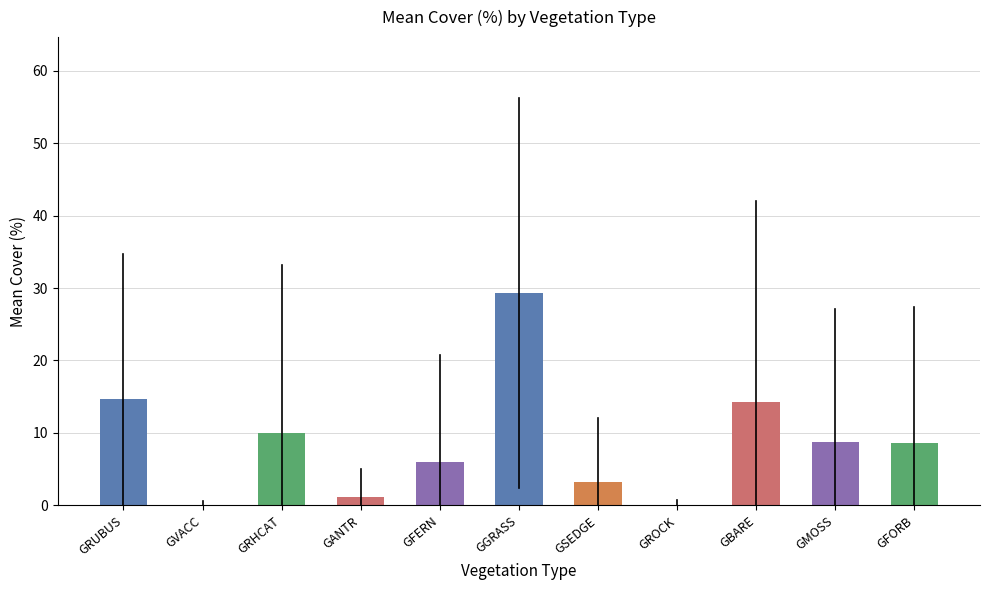

What is the sum of all values?

96.1